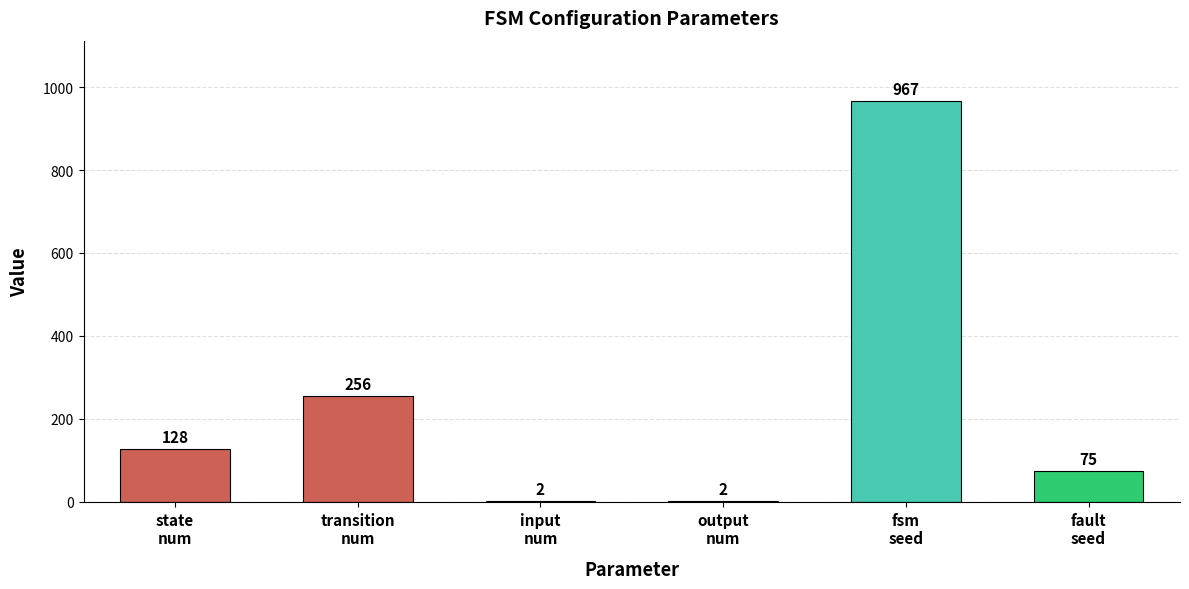

Reading left to right, what are all the values shown in this chart?

state
num=128	transition
num=256	input
num=2	output
num=2	fsm
seed=967	fault
seed=75